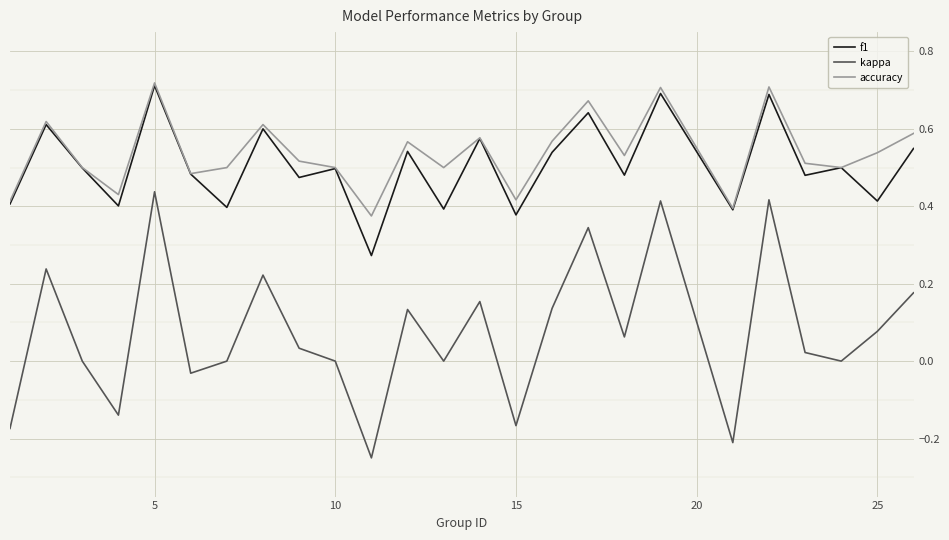

Which series has the widest spread of values?

kappa